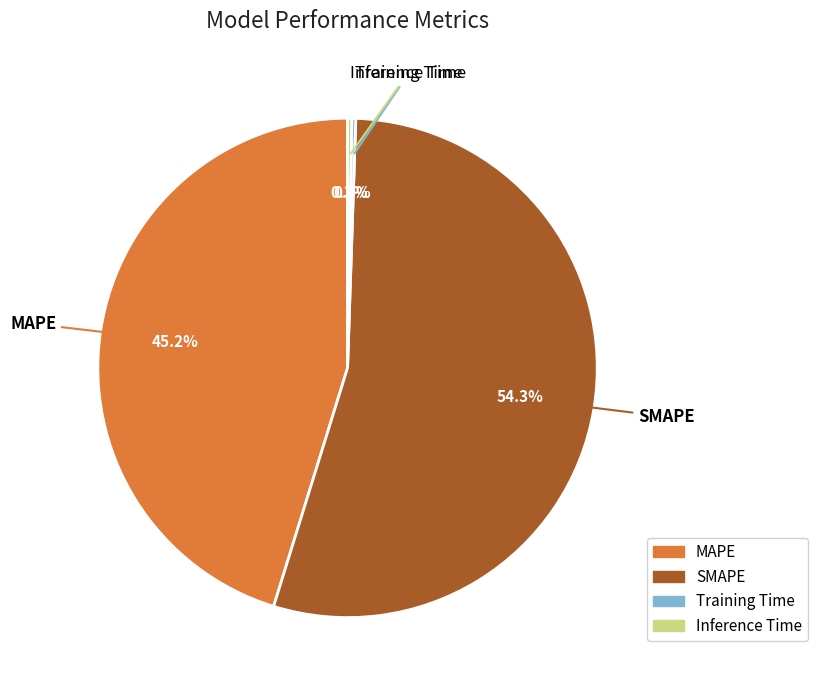

True or false: MAPE accounts for 55% of the total.

False